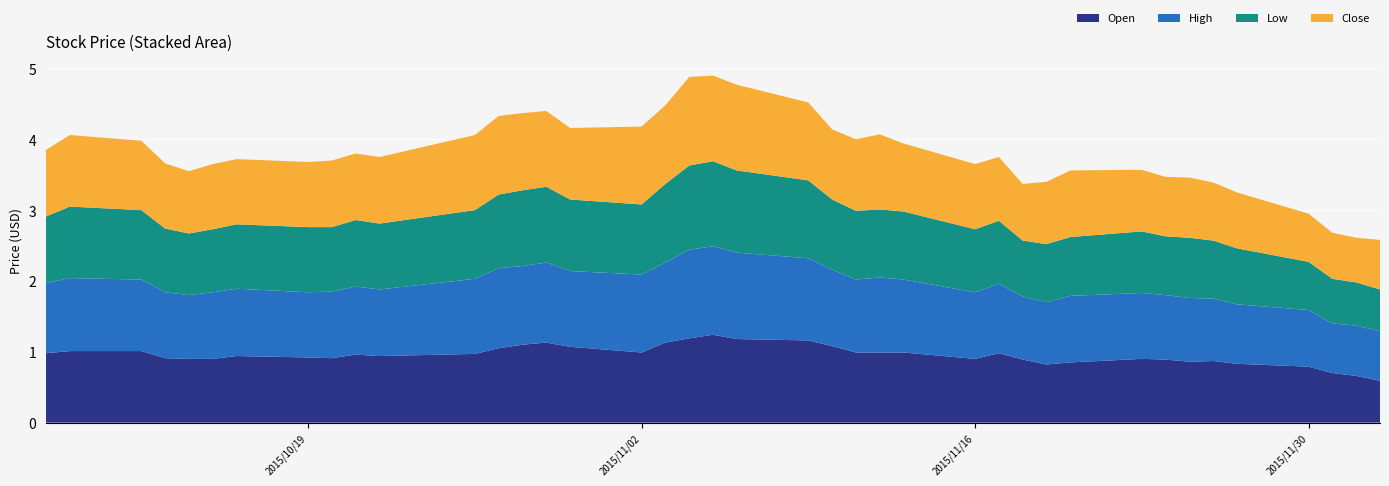

Reading right to left, transcribe all the data shown in this chart.

Open: 0.6	0.7	0.7	0.8	0.8	0.9	0.9	0.9	0.9	0.8	0.8	0.9	1.0	0.9	1.0	1.0	1.0	1.1	1.2	1.2	1.2	1.2	1.1	1.0	1.1	1.1	1.1	1.1	1.0	0.9	1.0	0.9	0.9	0.9	0.9	0.9	0.9	1.0	1.0	1.0
High: 0.7	0.7	0.7	0.8	0.8	0.9	0.9	0.9	0.9	0.9	0.9	0.9	1.0	0.9	1.0	1.1	1.0	1.1	1.2	1.2	1.2	1.2	1.1	1.1	1.1	1.1	1.1	1.1	1.1	0.9	1.0	0.9	0.9	0.9	0.9	0.9	0.9	1.0	1.0	1.0
Low: 0.6	0.6	0.6	0.7	0.8	0.8	0.8	0.8	0.9	0.8	0.8	0.8	0.9	0.9	1.0	1.0	1.0	1.0	1.1	1.2	1.2	1.2	1.1	1.0	1.0	1.1	1.1	1.0	1.0	0.9	0.9	0.9	0.9	0.9	0.9	0.9	0.9	1.0	1.0	0.9
Close: 0.7	0.6	0.7	0.7	0.8	0.8	0.8	0.8	0.9	0.9	0.9	0.8	0.9	0.9	1.0	1.1	1.0	1.0	1.1	1.2	1.2	1.2	1.1	1.1	1.0	1.1	1.1	1.1	1.1	0.9	0.9	0.9	0.9	0.9	0.9	0.9	0.9	1.0	1.0	0.9